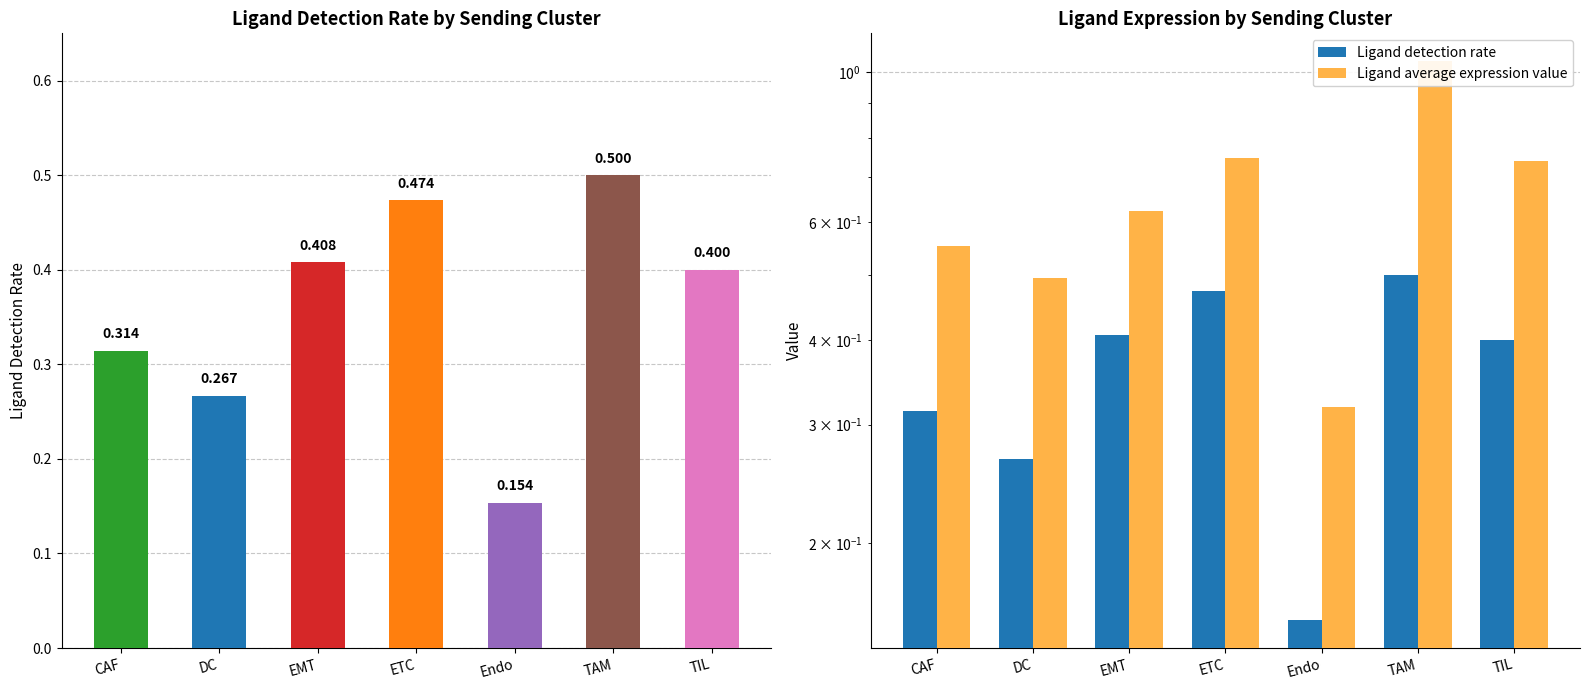

Between ETC and TIL, which is larger?

ETC